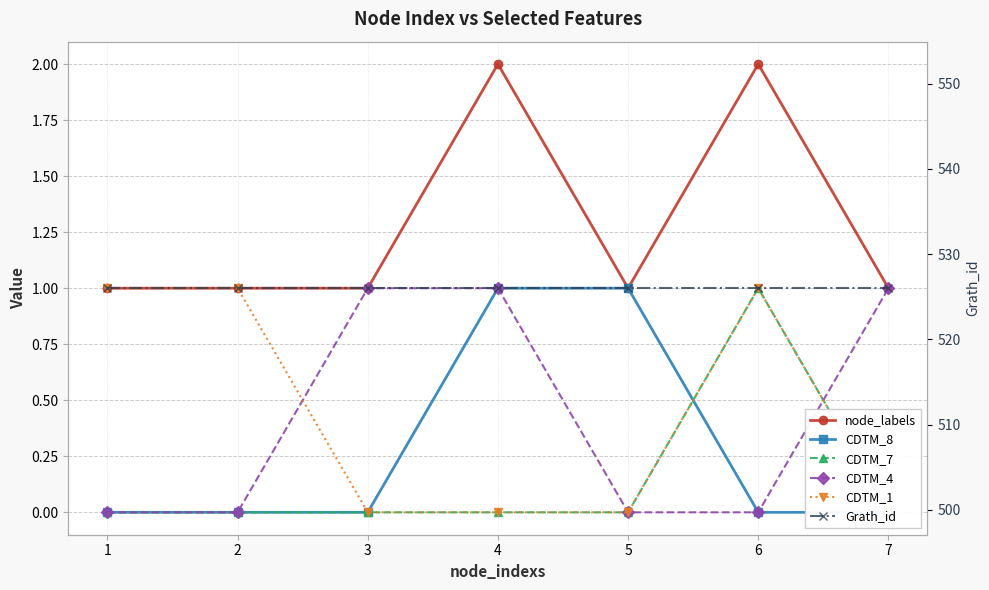

Is the value of node_labels at 3 greater than the value of CDTM_4 at 2?

Yes